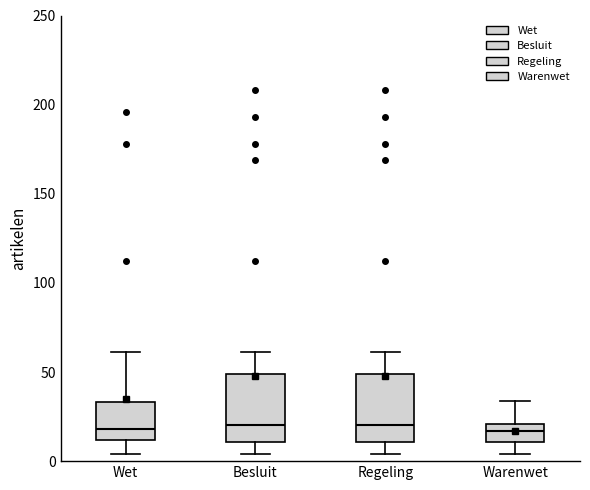

Where is the upper edge of the box for Wet on the y-axis? The values are not printed on the chart, so give them approximately, as read against the axis.

35